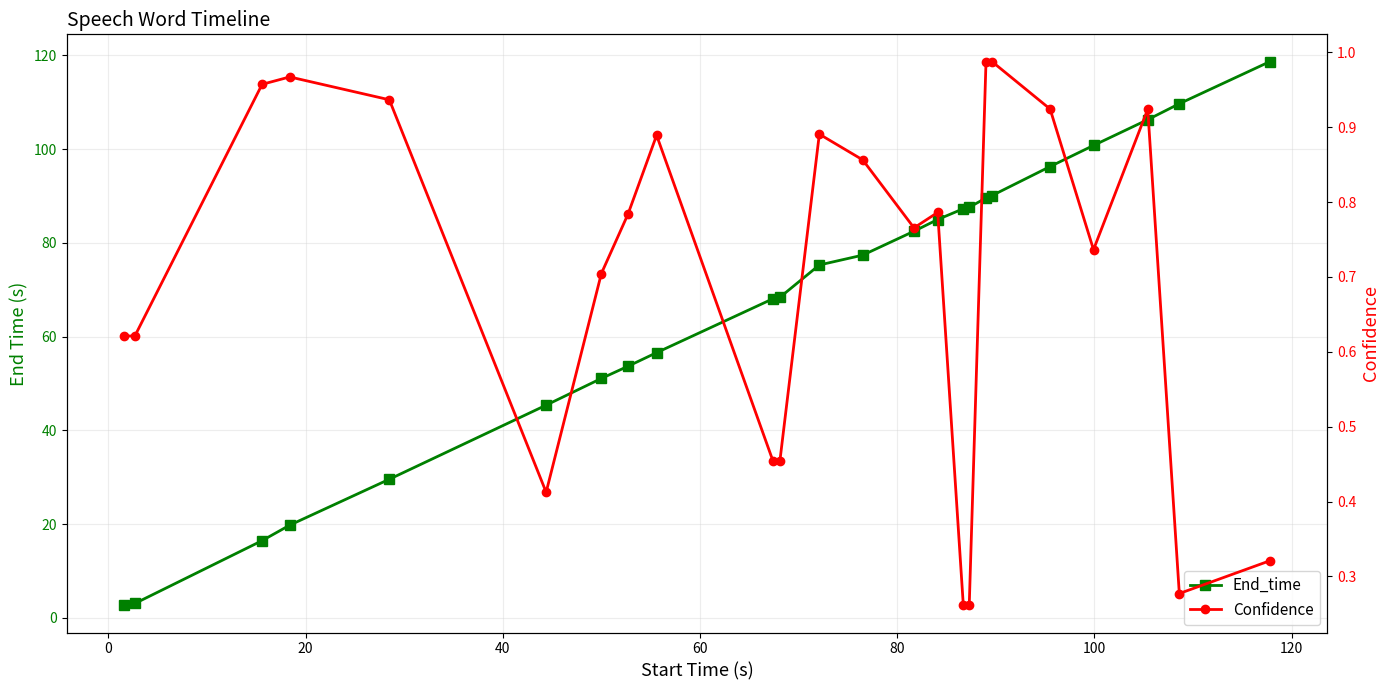

Is the value of Confidence at 17 greater than the value of End_time at 10?

No